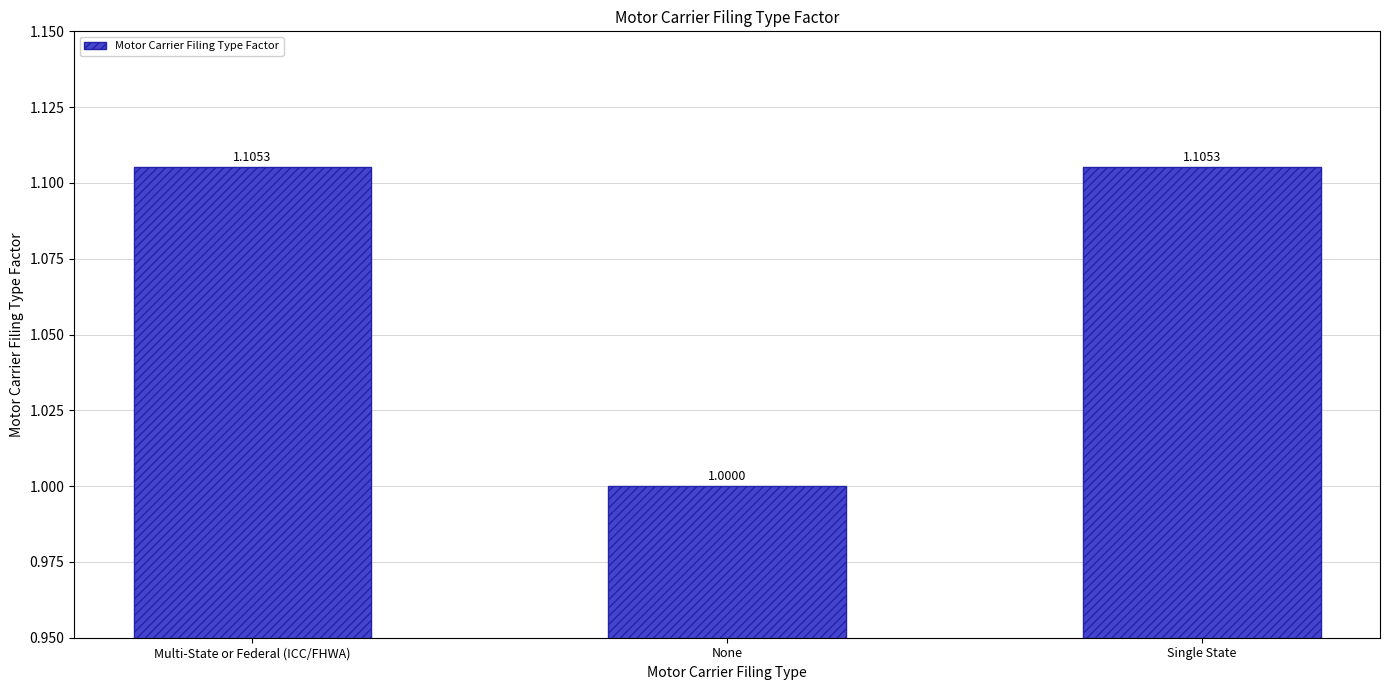

At which label is the value closest to 1?

None